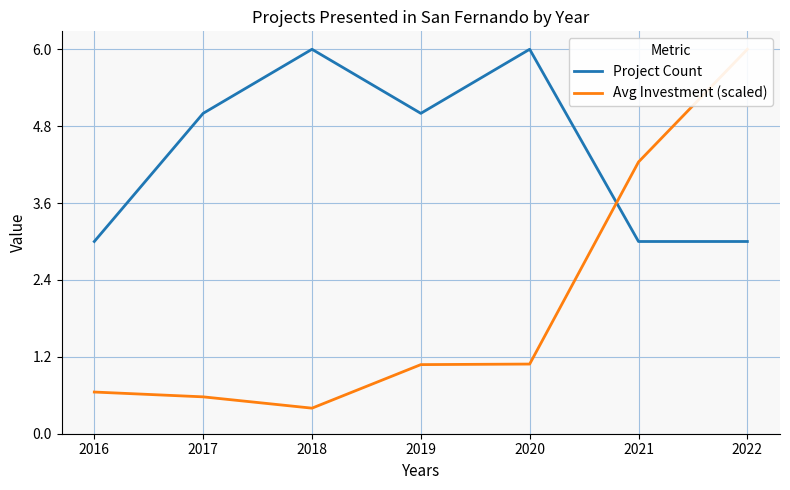

Which category has the lowest value across all series?

2018